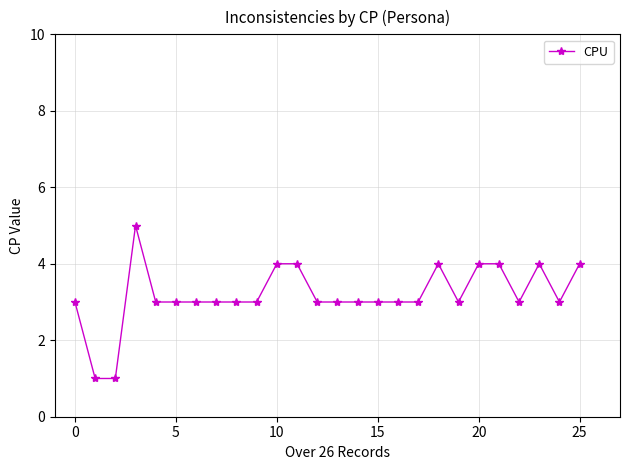

True or false: the data has more than 0 interior local peaks.

True